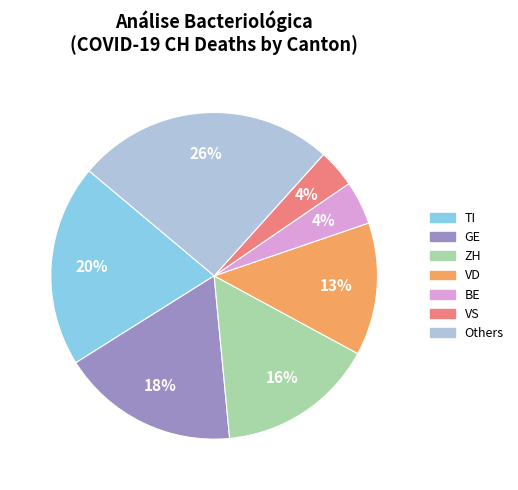

To the nearest percent, what portion does VS represent?

4%